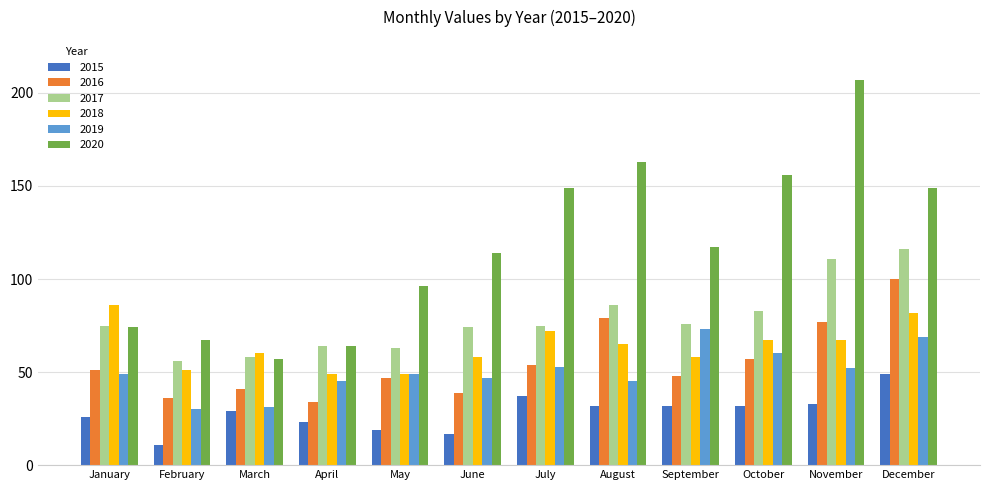

What is the value of the 2019 bar at the 4th from the left?

45